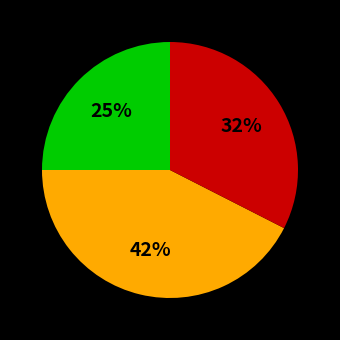

Does any single category account for the majority?

No